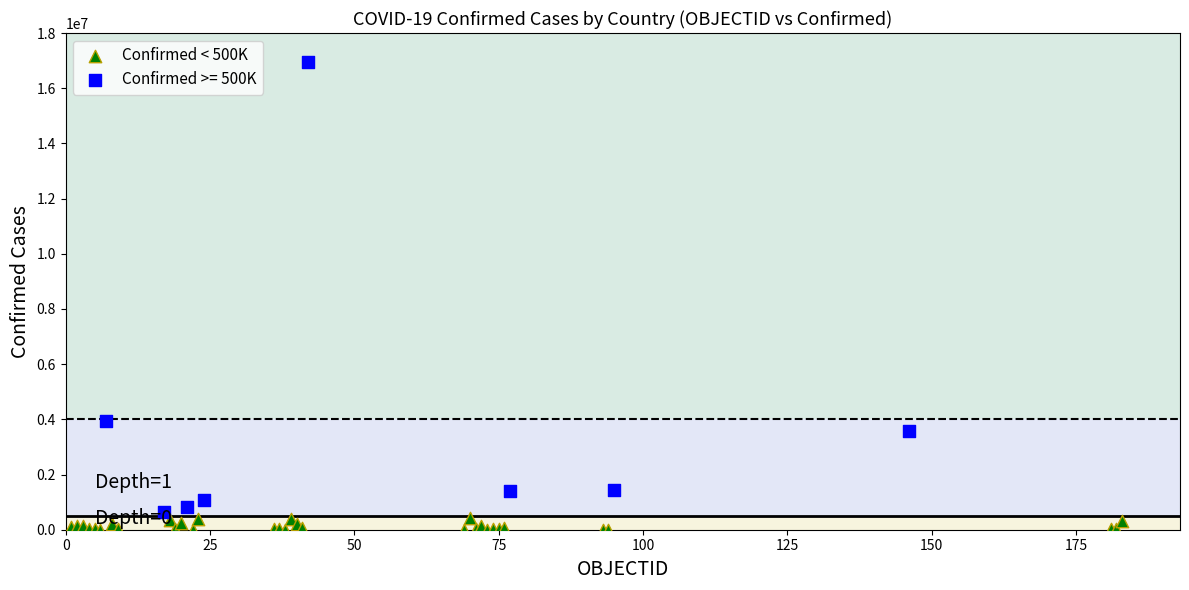

Which series contains the highest Y value?

Confirmed >= 500K